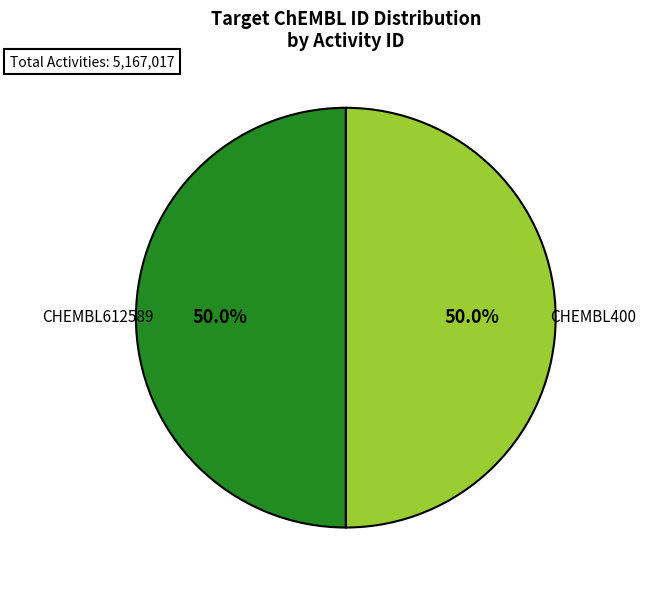

To the nearest percent, what is the combined percentage of CHEMBL400 and CHEMBL612589?

100%